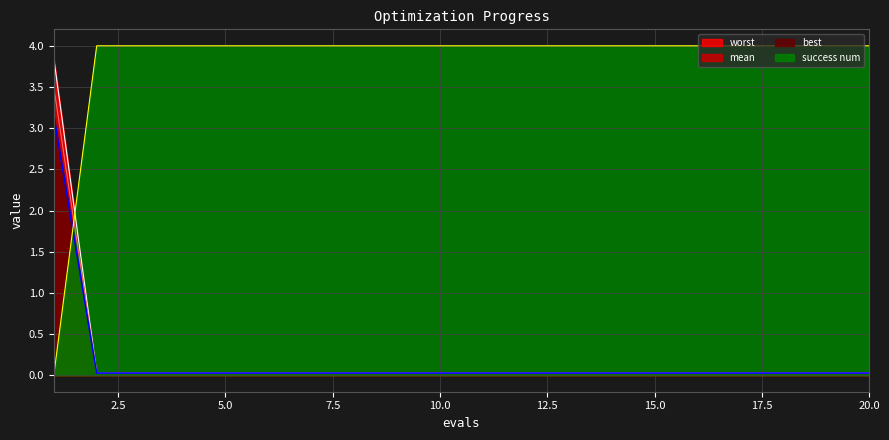

Which category has the lowest value in the mean series?

2